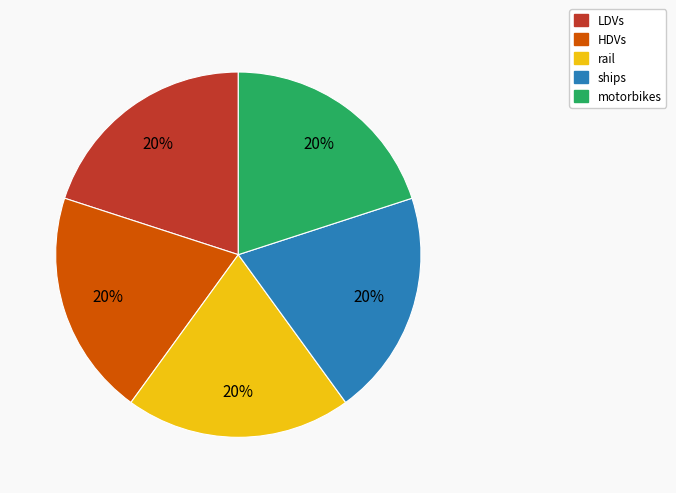

Is the sum of LDVs and motorbikes greater than half?

No